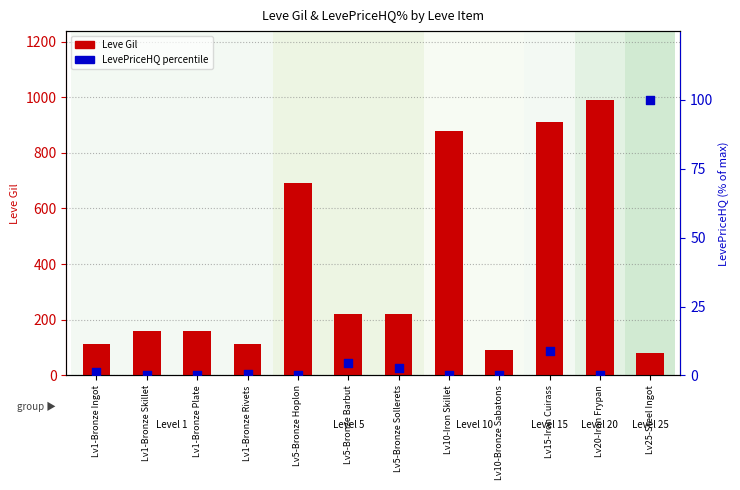

What are all the series names shown in the legend?

Leve Gil, LevePriceHQ %